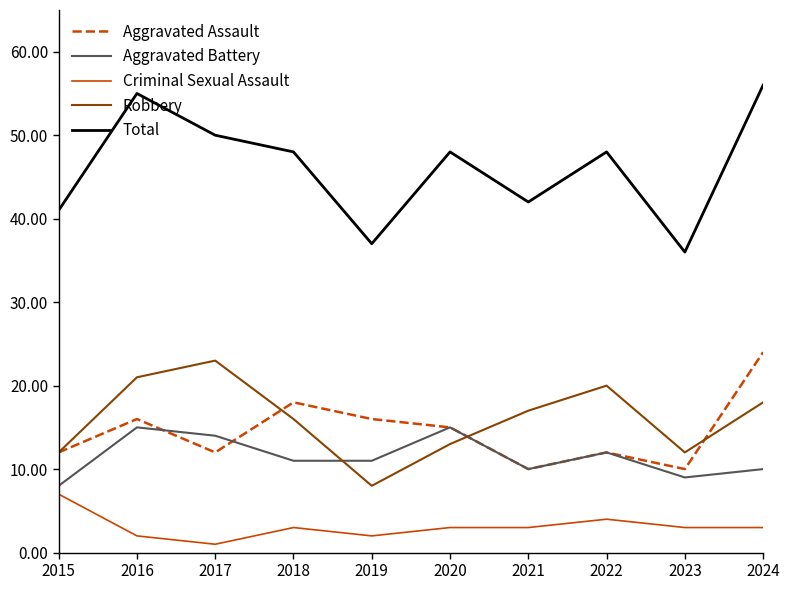

The Aggravated Battery series shows 9 at 2023. True or false?

True